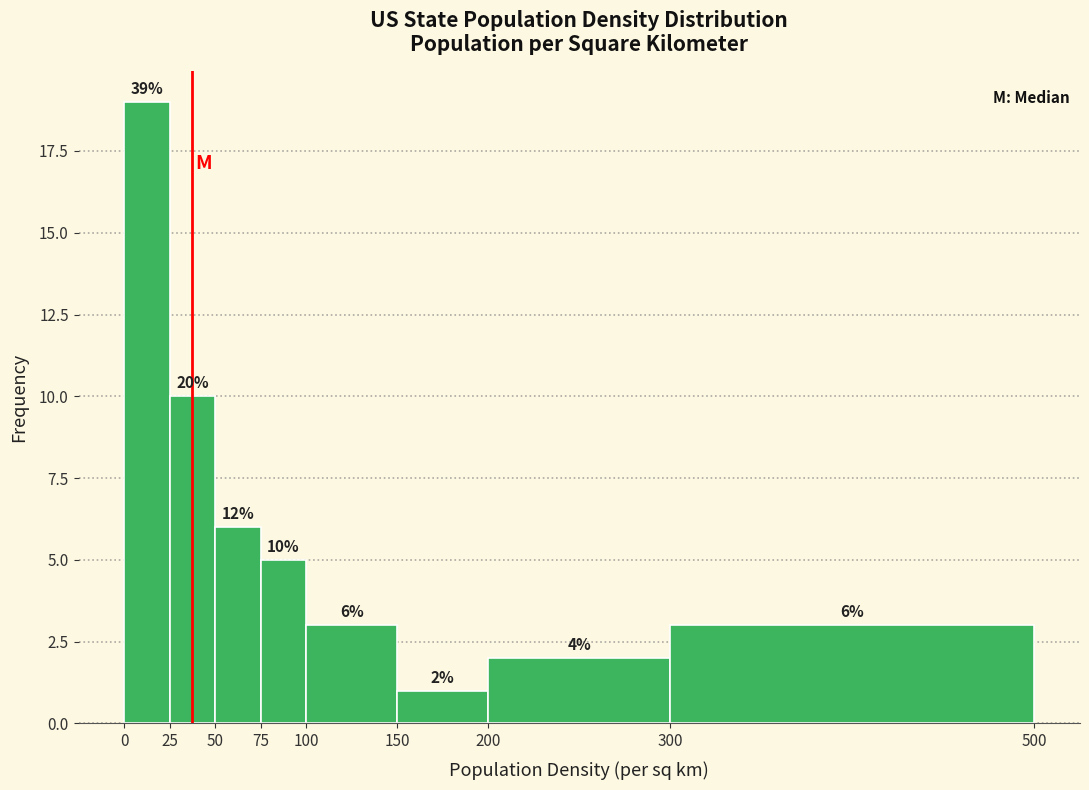

Which range on the x-axis has the tallest bar?

0 to 25